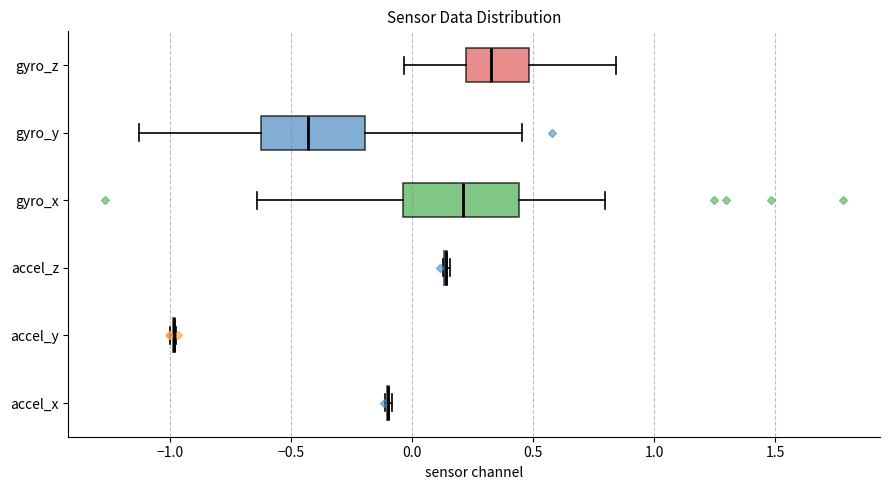

Reading bottom to top, transcribe this box plot: for each box, give where its median line is, the range the box spans, and where its two whiskers end, as read against the x-axis. The values are not printed on the chart, so give them approximately, as read against the axis.

accel_x: box collapsed to a line at -0.10, whiskers -0.10 to -0.10
accel_y: box collapsed to a line at -1.00, whiskers -1.00 to -0.95
accel_z: box collapsed to a line at 0.15, whiskers 0.15 to 0.15
gyro_x: median 0.20, box -0.05 to 0.45, whiskers -0.65 to 0.80
gyro_y: median -0.45, box -0.60 to -0.20, whiskers -1.10 to 0.45
gyro_z: median 0.35, box 0.20 to 0.50, whiskers -0.05 to 0.85